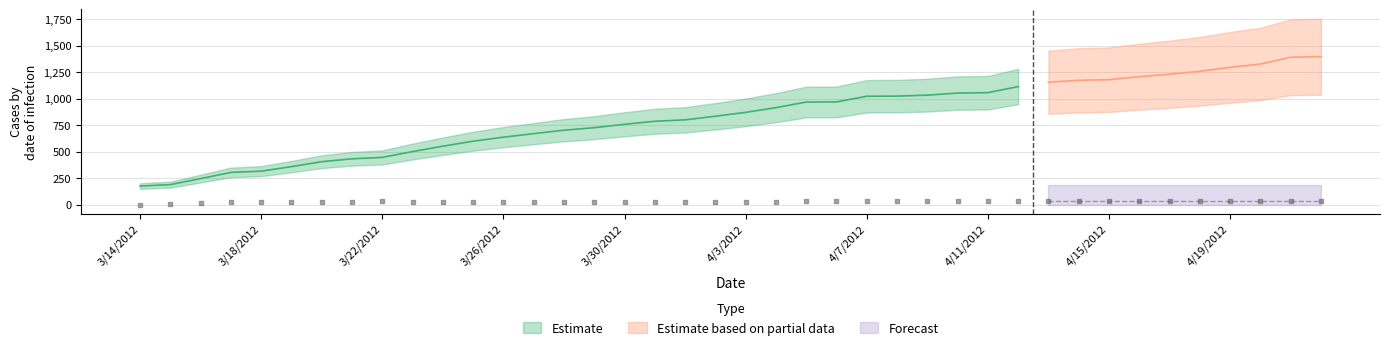

What is the change in value from 3/27/2012 to 4/14/2012?

+9.0